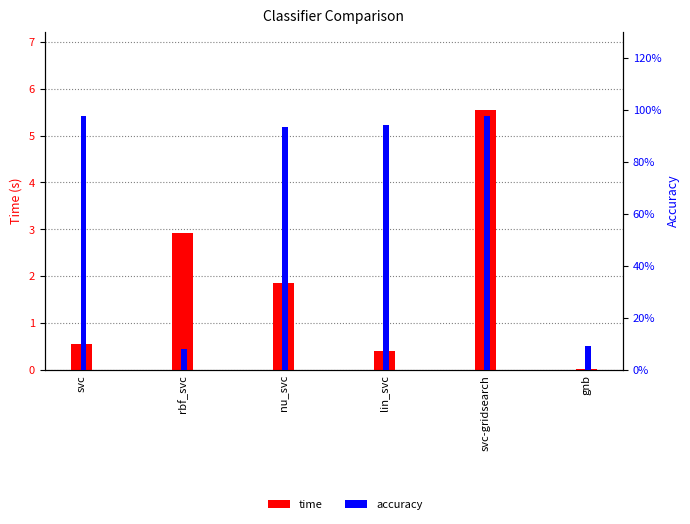

List the series in order of their peak value, lowest first.

accuracy, time